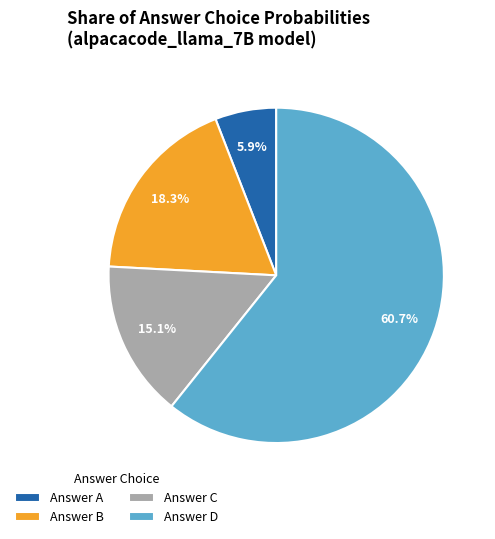

Which category accounts for the majority?

Answer D